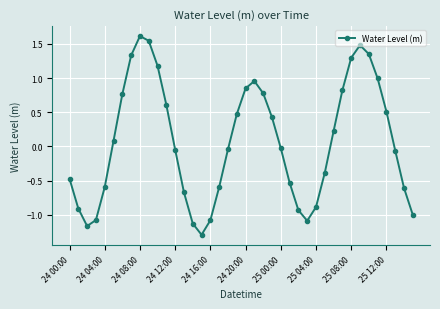

How many interior local valleys (lower than both neighbors) does the data have?

3